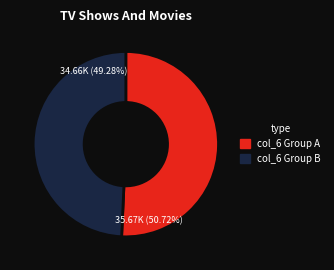

Is there any slice that represents more than half of the pie?

Yes